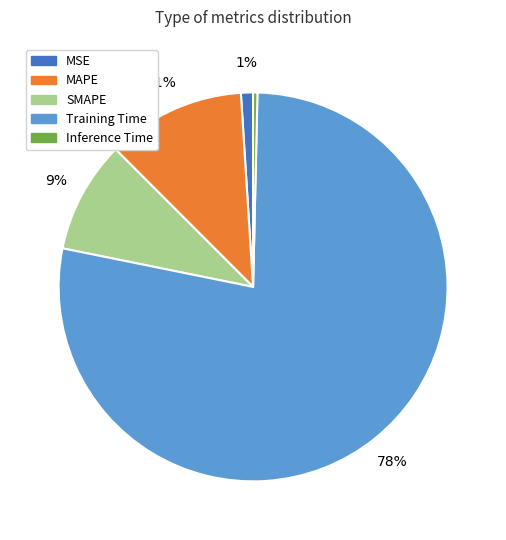

Which category has the biggest portion of the pie?

Training Time